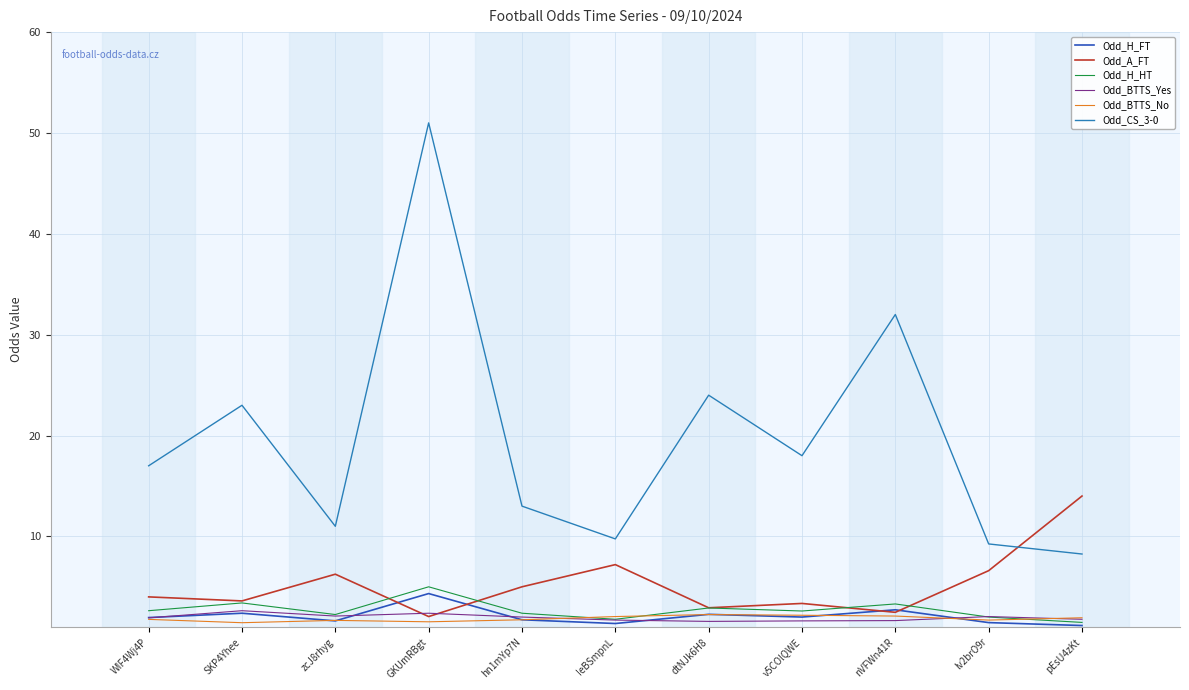

Which series has the largest total across all categories?

Odd_CS_3-0